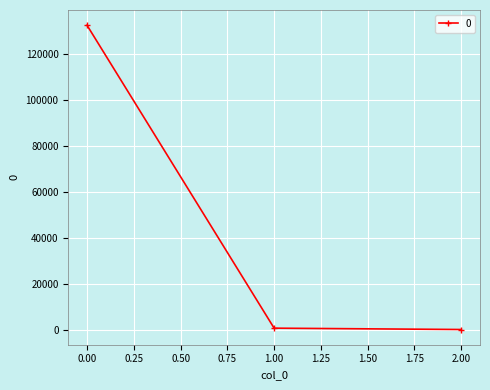

The chart shows a value of 76567.5 at 0.00. True or false?

False